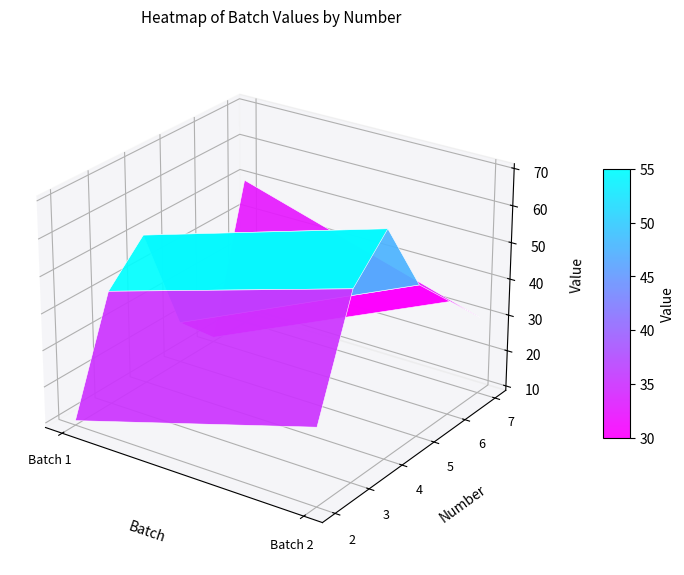

How many 7 values are between 30 and 50?

2